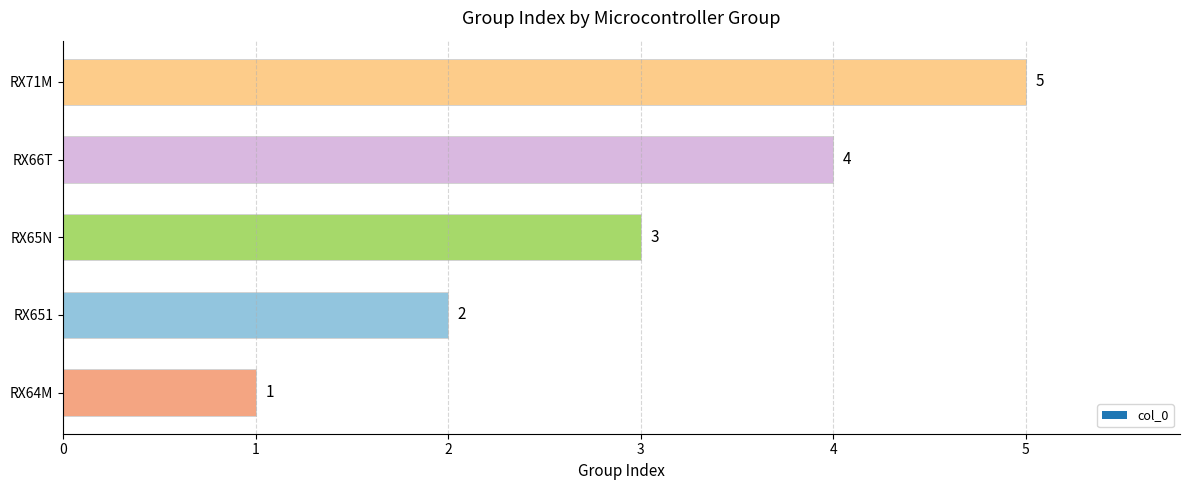

The value at RX71M is 5. True or false?

True